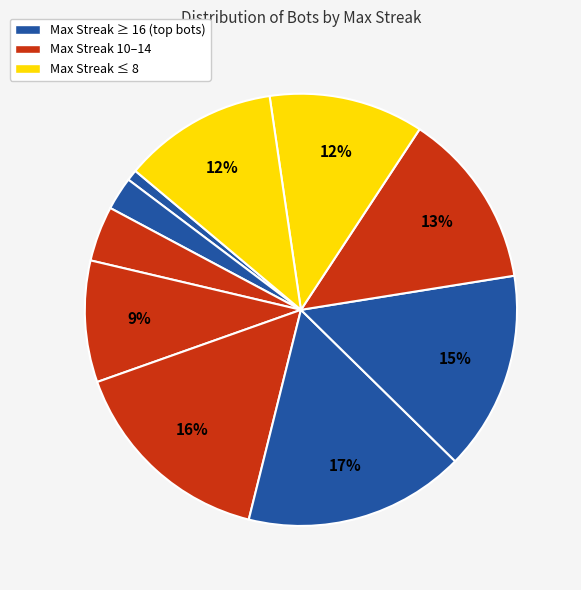

Is there any slice that represents more than half of the pie?

No